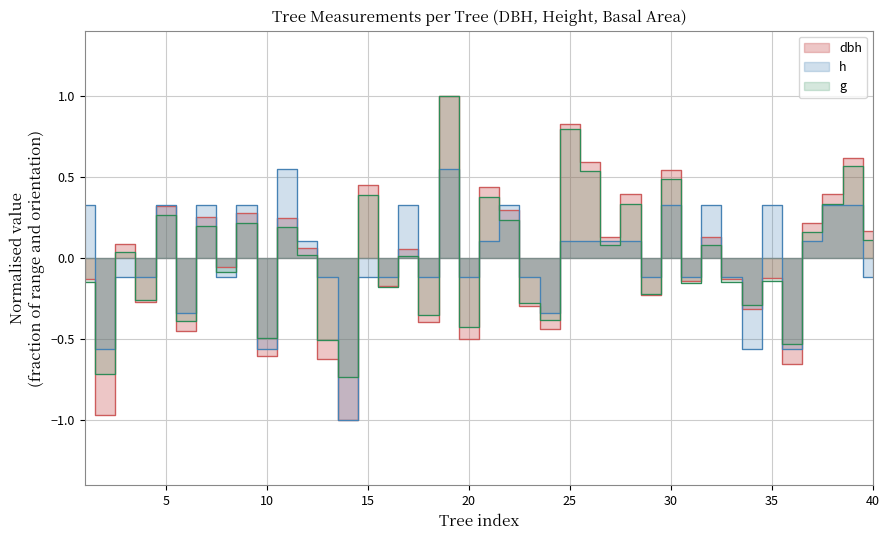

What is the minimum value for g?

-0.7